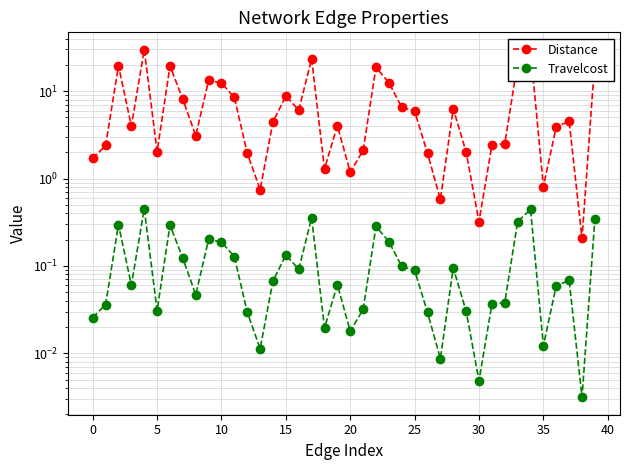

What is the difference between the maximum and minimum values in the Travelcost series?

0.4